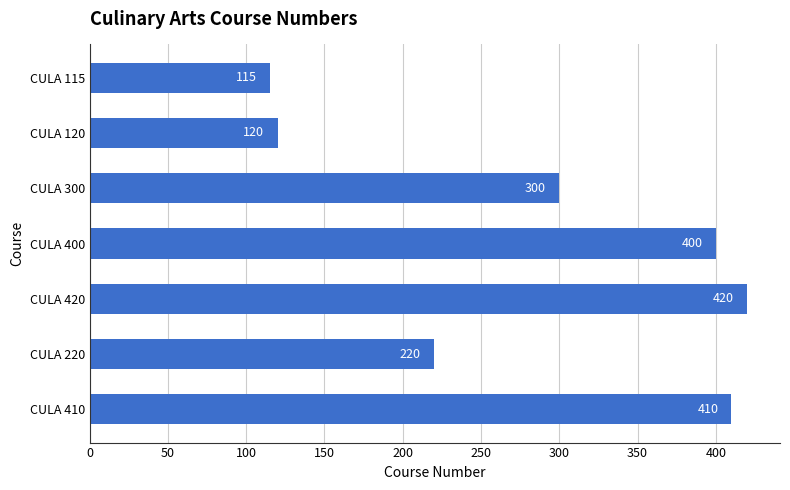

What is the change in value from CULA 115 to CULA 120?

+5